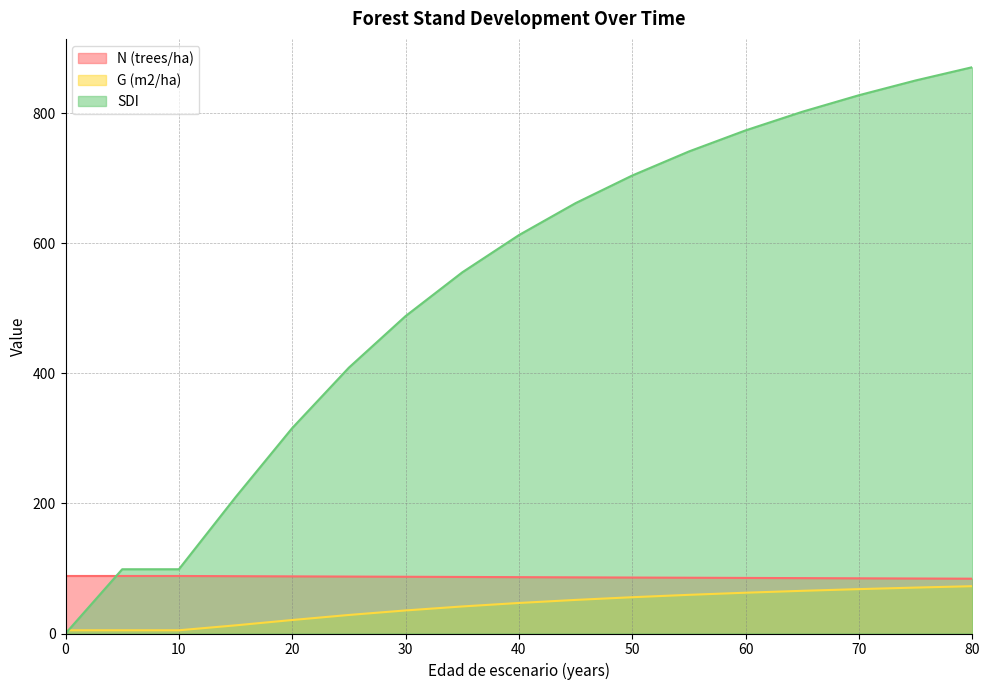

The N (trees/ha) series shows 118.9 at 65. True or false?

False